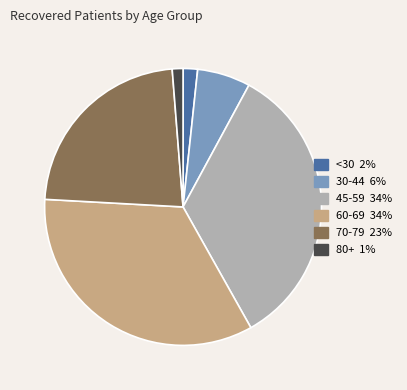

Is there any slice that represents more than half of the pie?

No